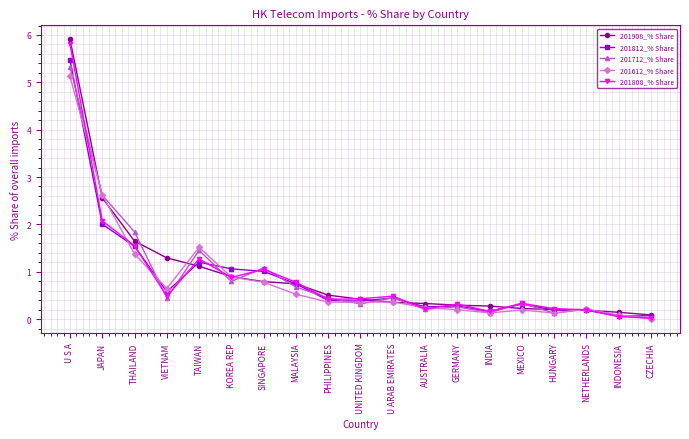

At which category does 201812_% Share reach its first local peak?

TAIWAN